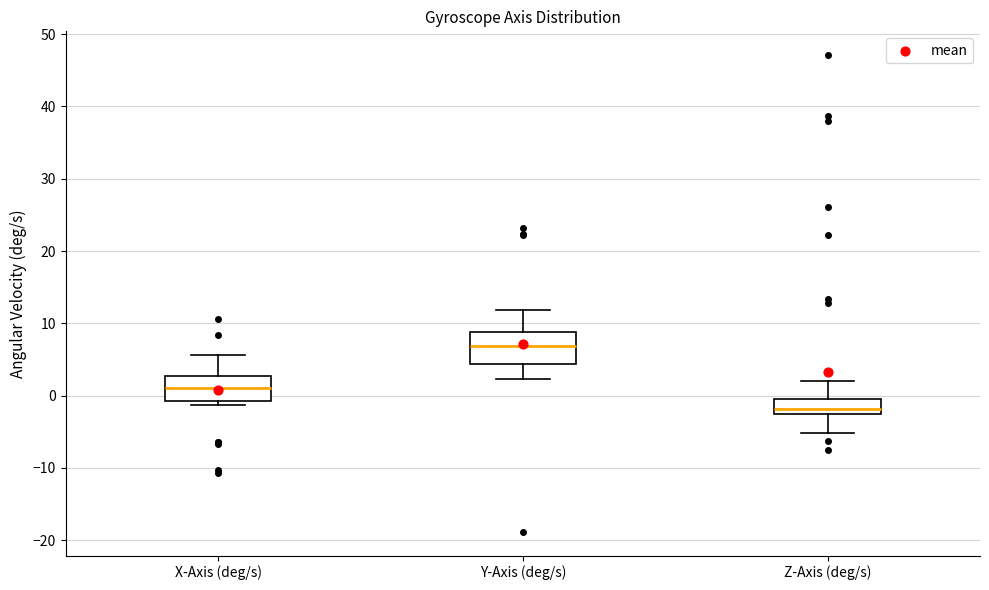

Which box's median line is the highest?

Y-Axis (deg/s)